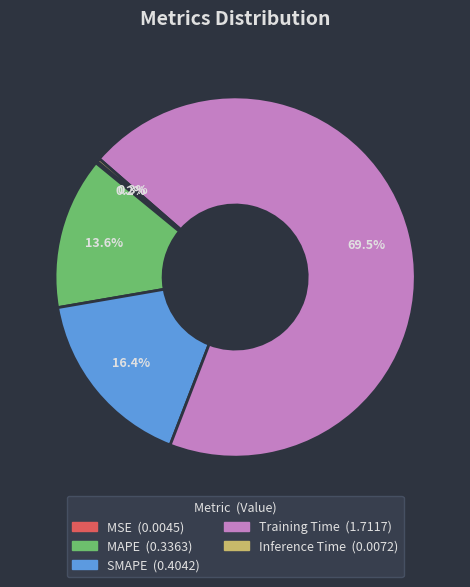

To the nearest percent, what is the average slice percentage?

20%